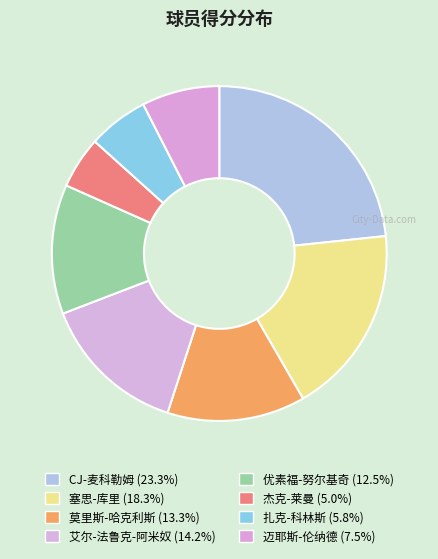

Rank the categories by value from lowest to highest.

杰克-莱曼, 扎克-科林斯, 迈耶斯-伦纳德, 优素福-努尔基奇, 莫里斯-哈克利斯, 艾尔-法鲁克-阿米奴, 塞思-库里, CJ-麦科勒姆